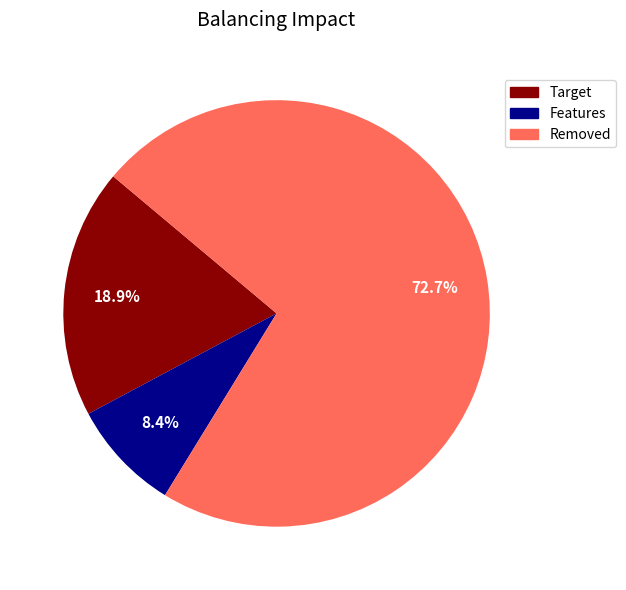

Is there a majority slice in this chart?

Yes